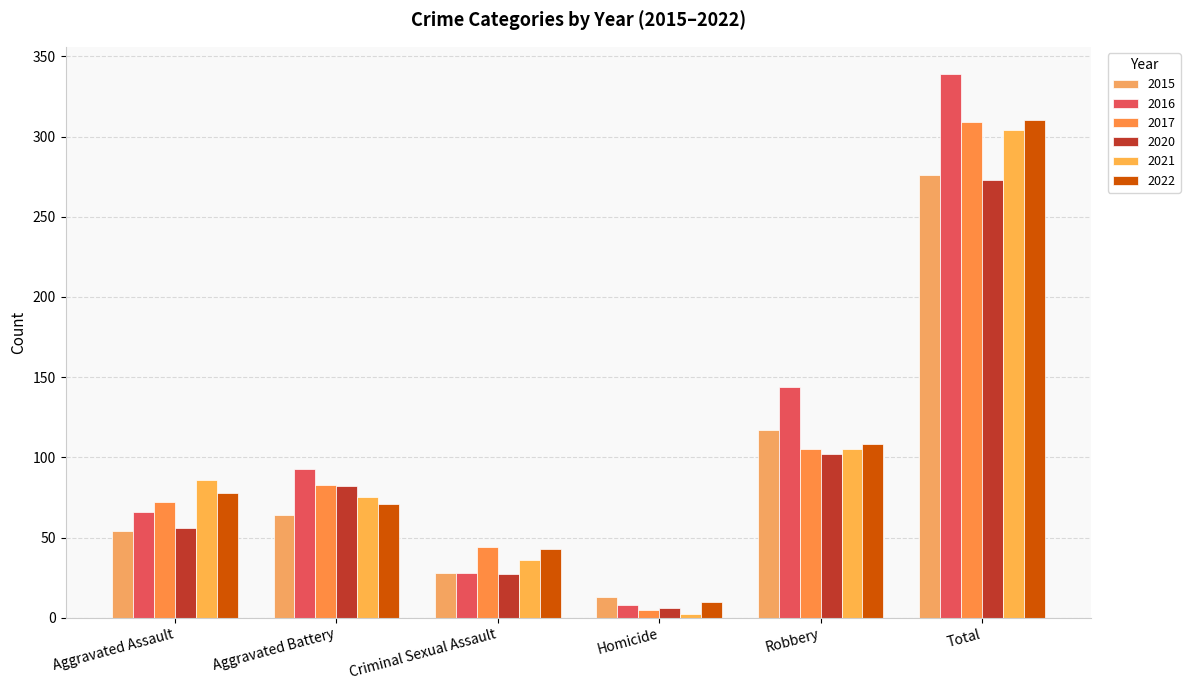

Which series has the largest range (max minus min)?

2016